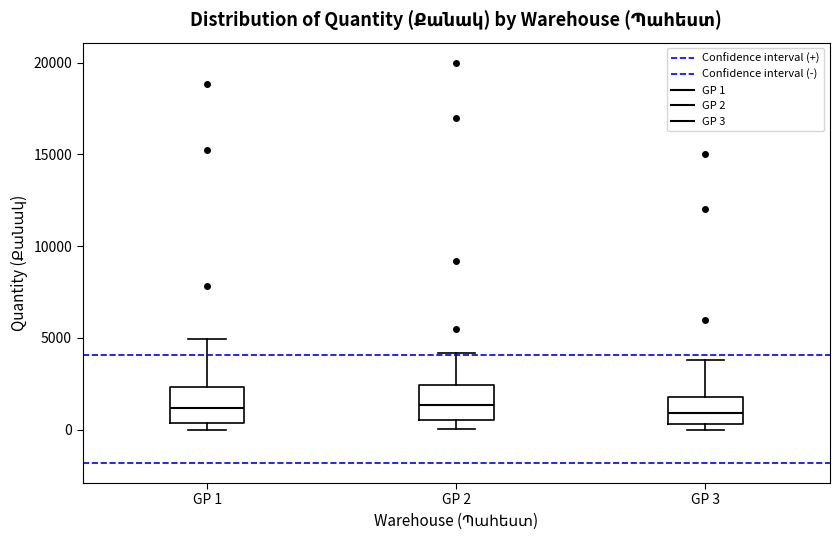

Where is the upper edge of the box for GP 1 on the y-axis? The values are not printed on the chart, so give them approximately, as read against the axis.

2500